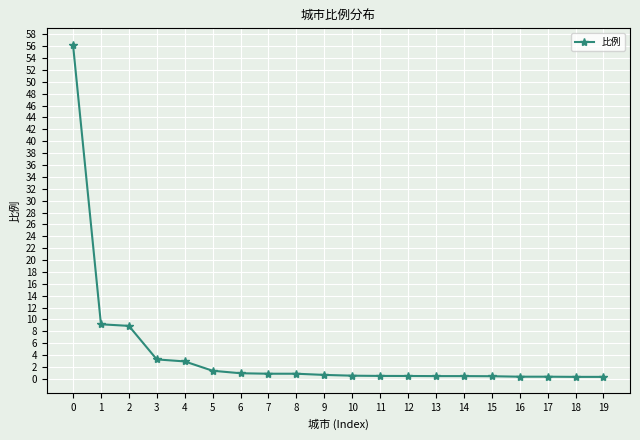

Which has a higher value, 4 or 5?

4